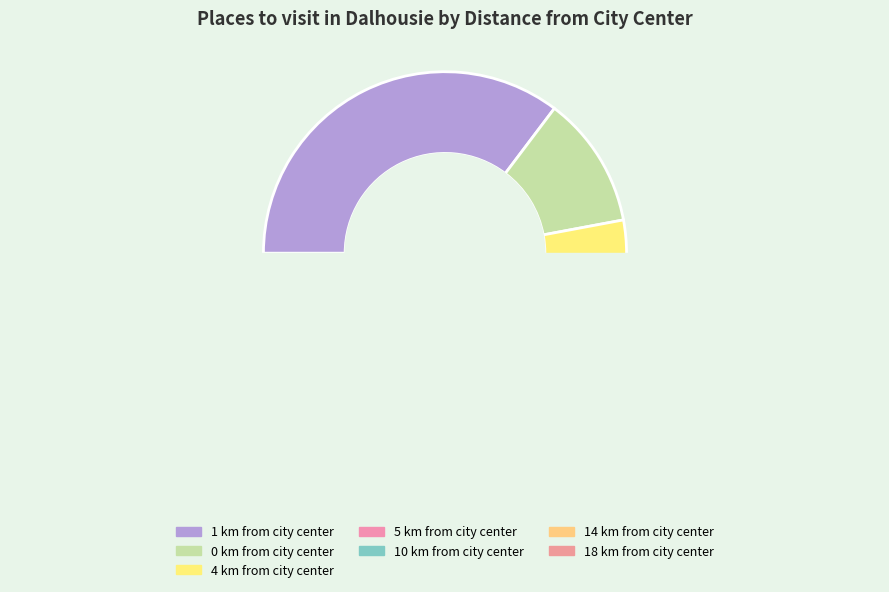

Is there a majority slice in this chart?

No